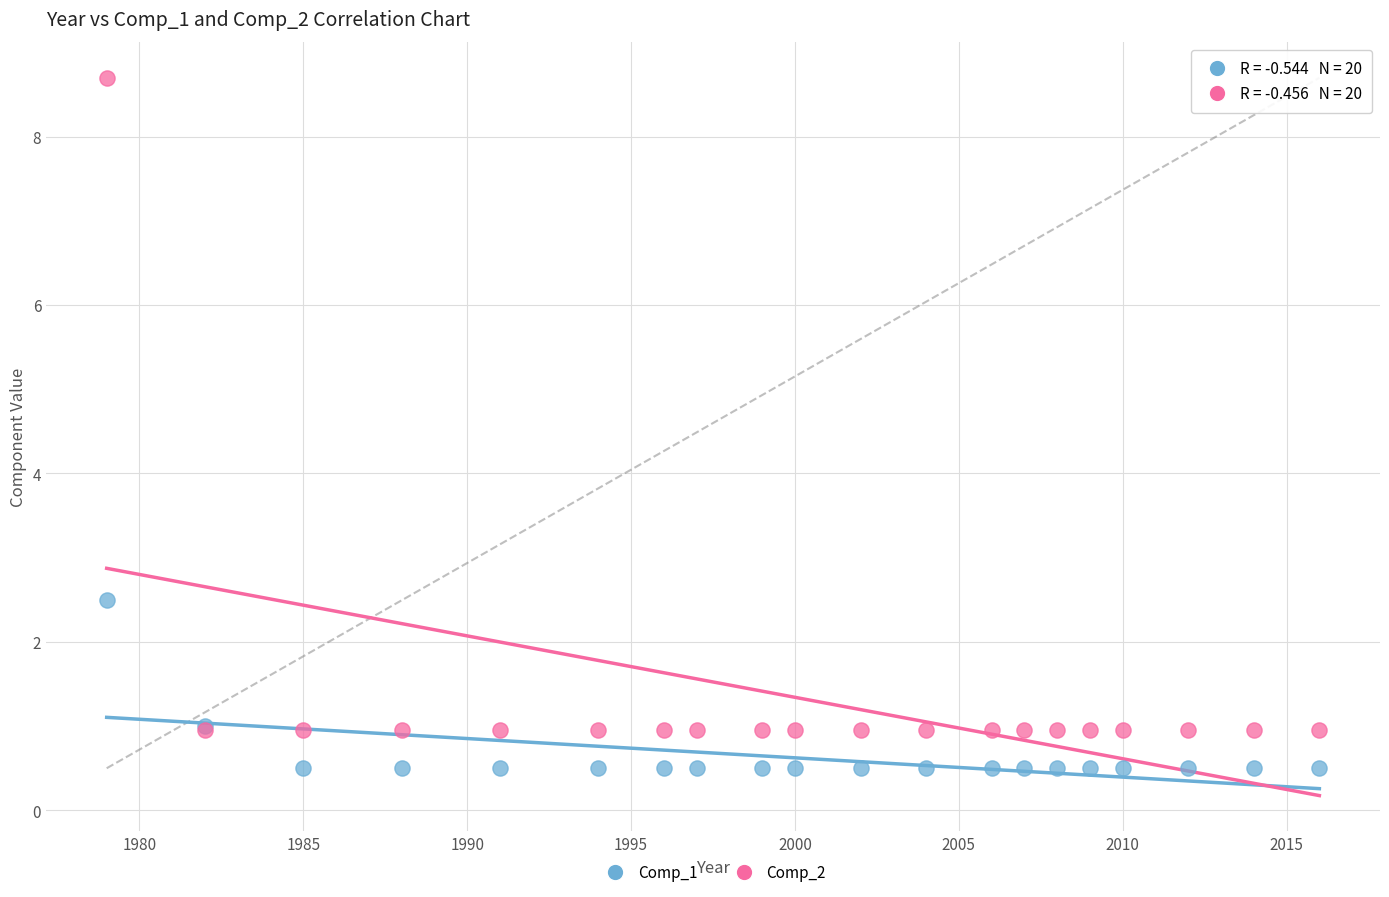

In the Comp_2 series, what Y value is closest to 4?

1.0